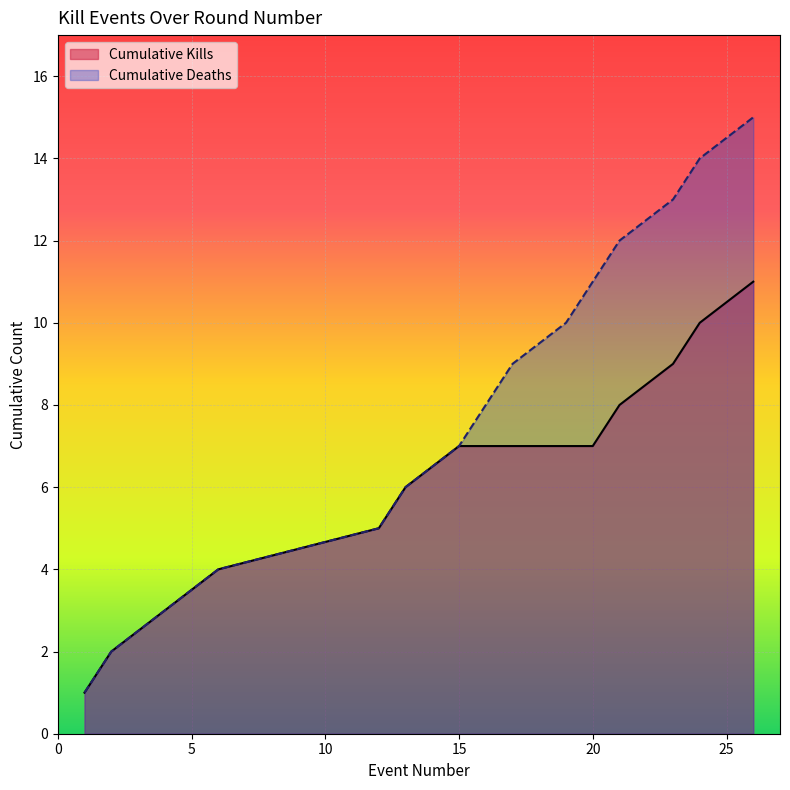

Rank the categories by value from lowest to highest.

1, 2, 4, 6, 12, 13, 15, 16, 17, 19, 20, 21, 23, 24, 26